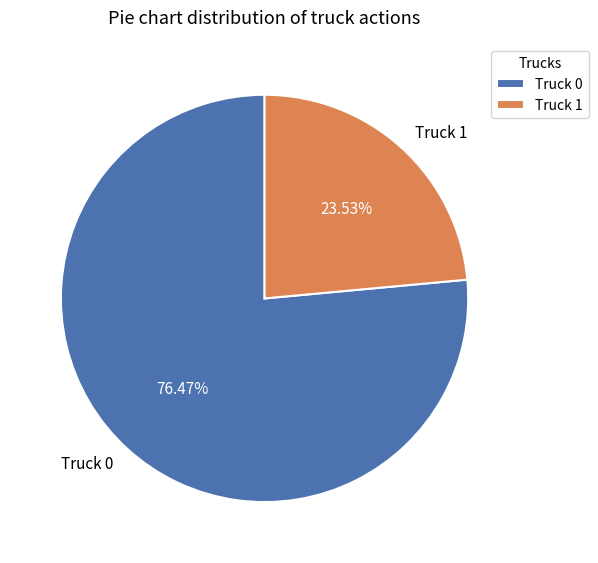

Rank the categories by value from highest to lowest.

Truck 0, Truck 1